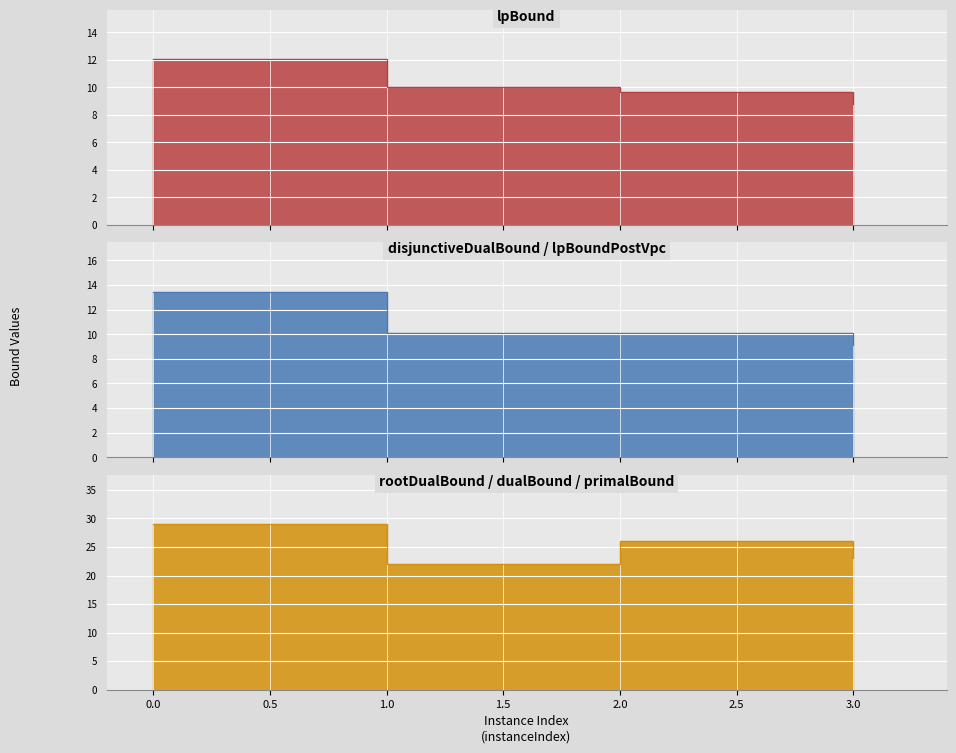

Rank the series by their maximum value, from lowest to highest.

lpBound, disjunctiveDualBound, rootDualBound